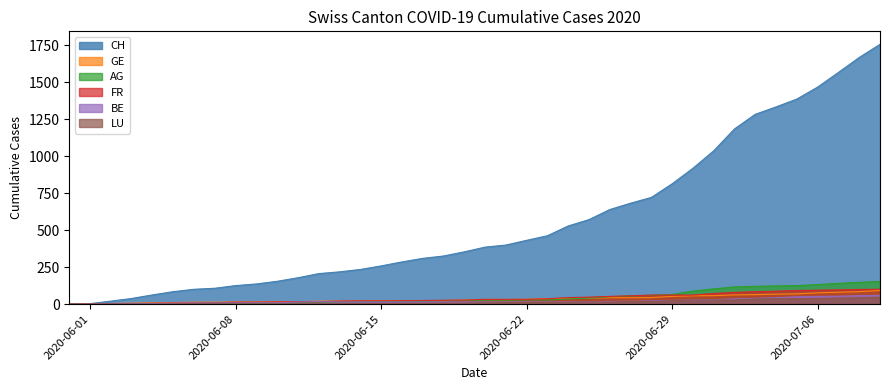

True or false: BE and AG intersect in this chart.

False